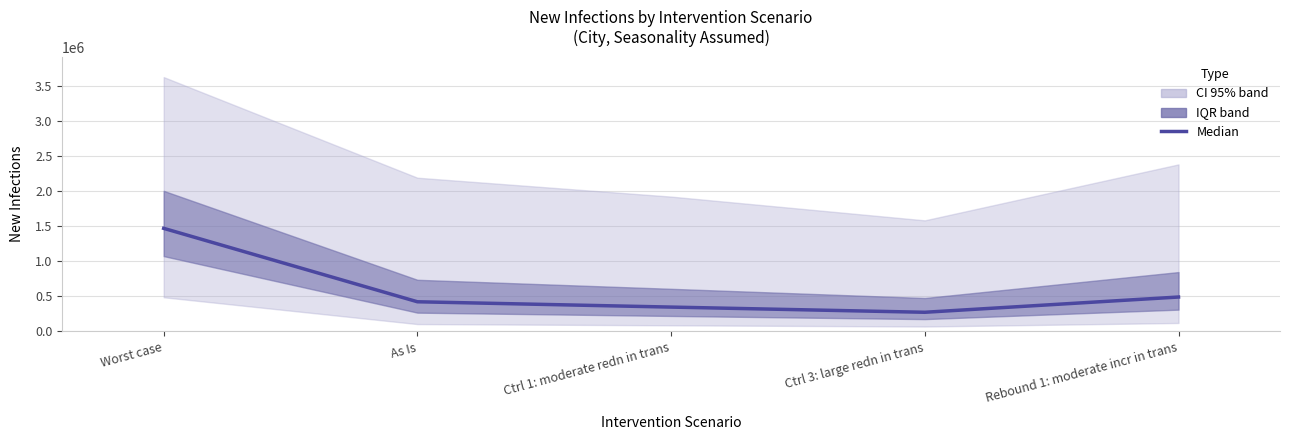

The value at Ctrl 3: large redn in trans is 367913. True or false?

False